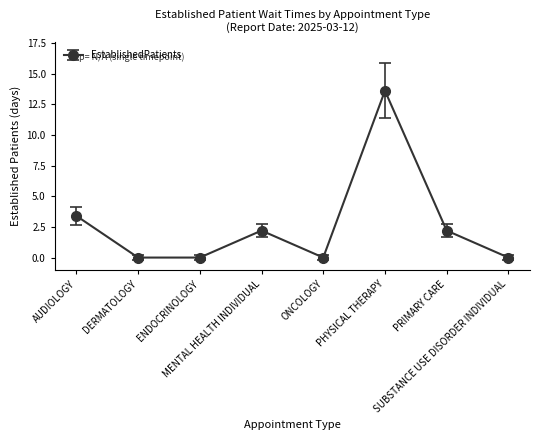

How many data points does each series have?

8